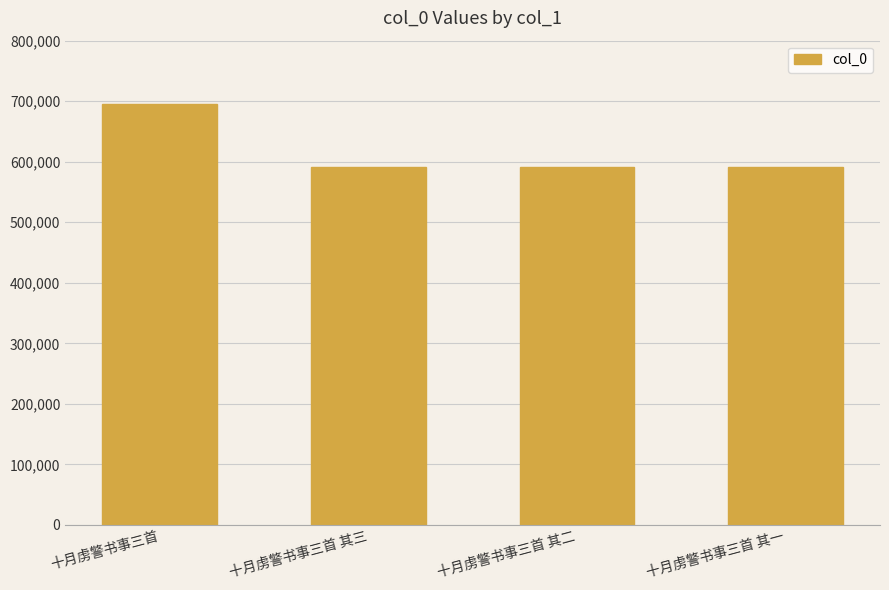

What value does the data have at 十月虏警书事三首 其二?

592109